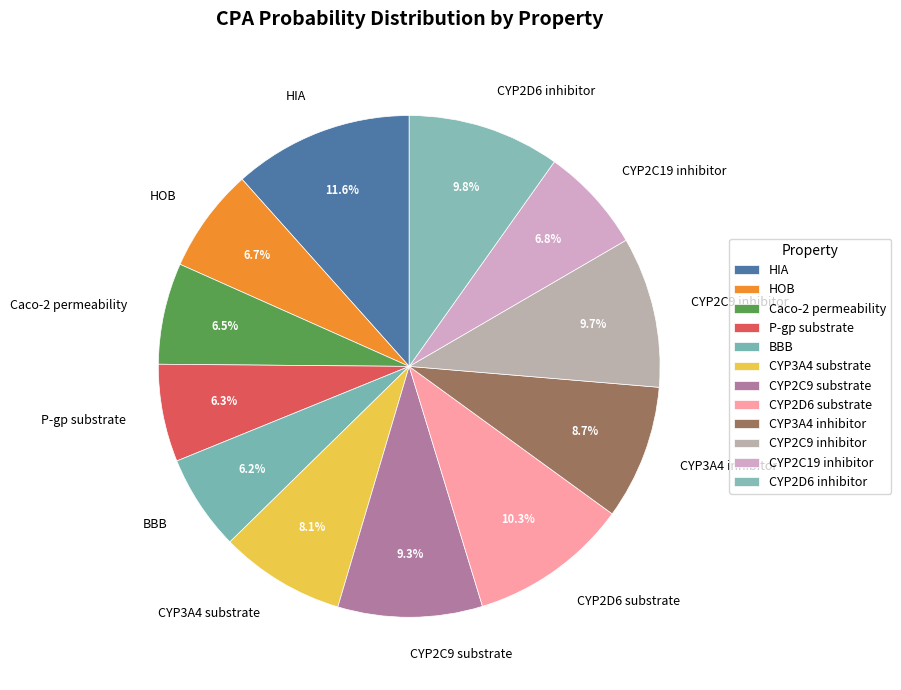

Which slice is the largest?

HIA